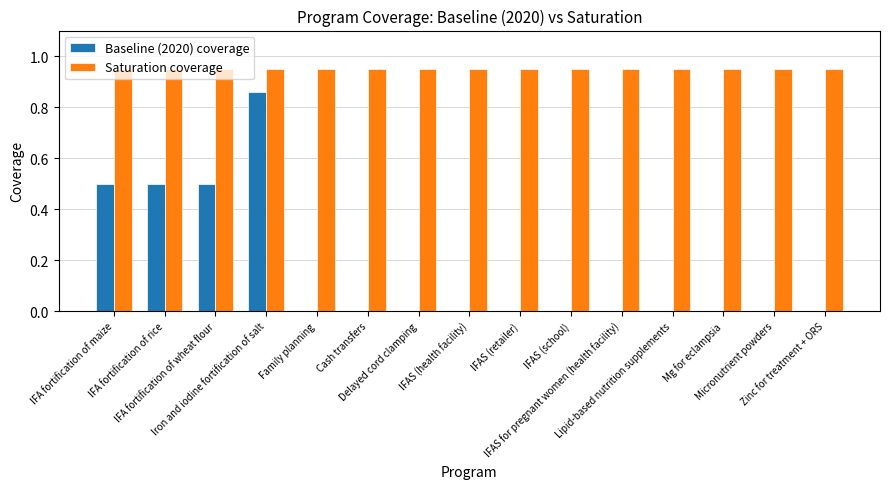

How many data points does each series have?

15